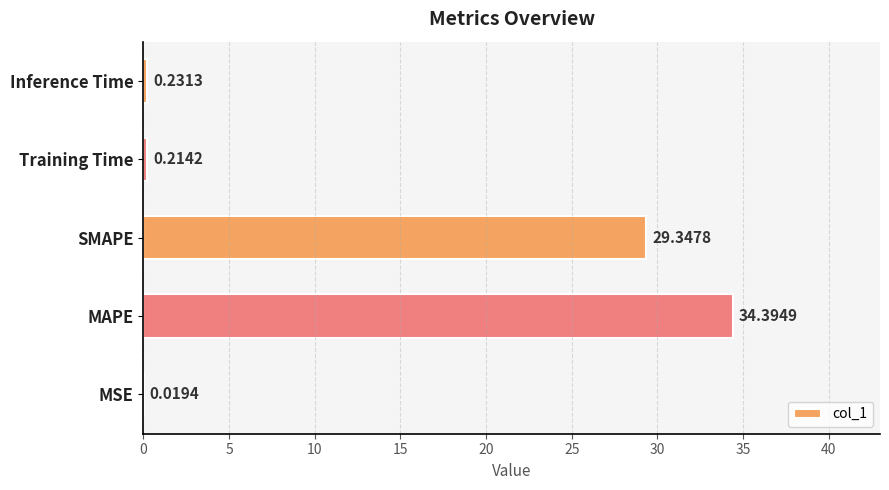

Which label corresponds to the largest value in the chart?

MAPE